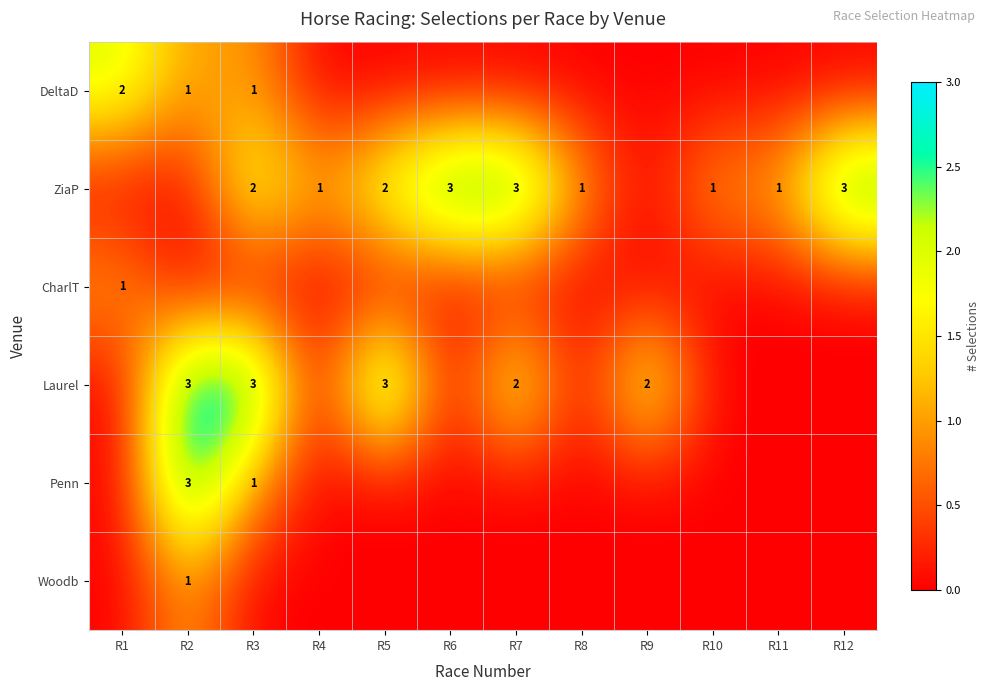

The value of DeltaD at R3 is 1. True or false?

True